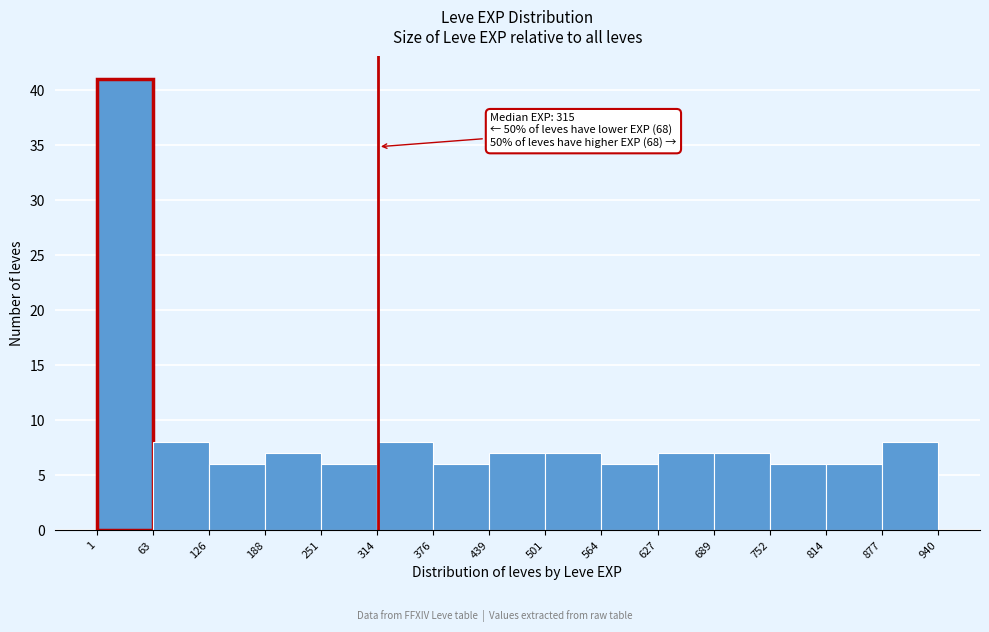

Which range on the x-axis has the tallest bar?

1 to 63